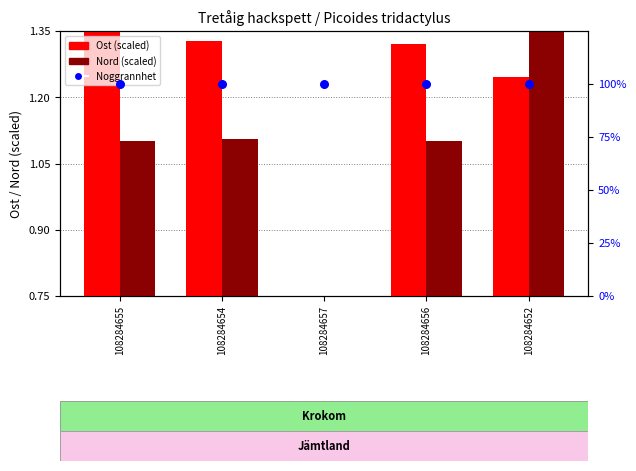

What are all the series names shown in the legend?

Ost (scaled), Nord (scaled), Noggrannhet